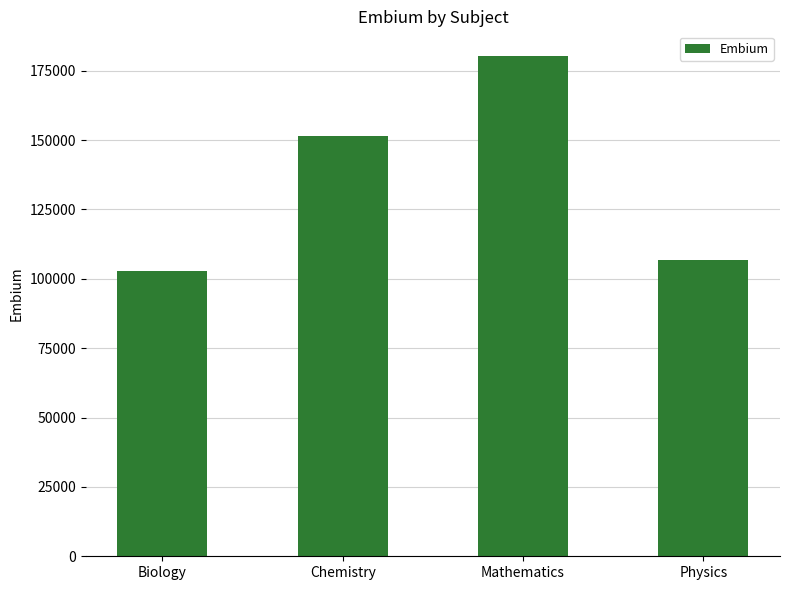

List the labels in order of value, smallest first.

Biology, Physics, Chemistry, Mathematics